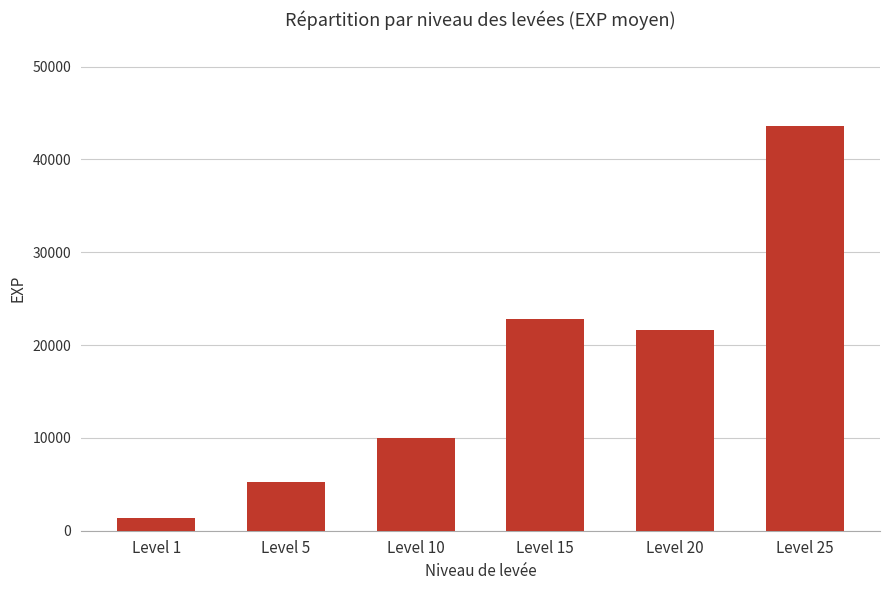

Is it true that the value at Level 10 is 9990?

True